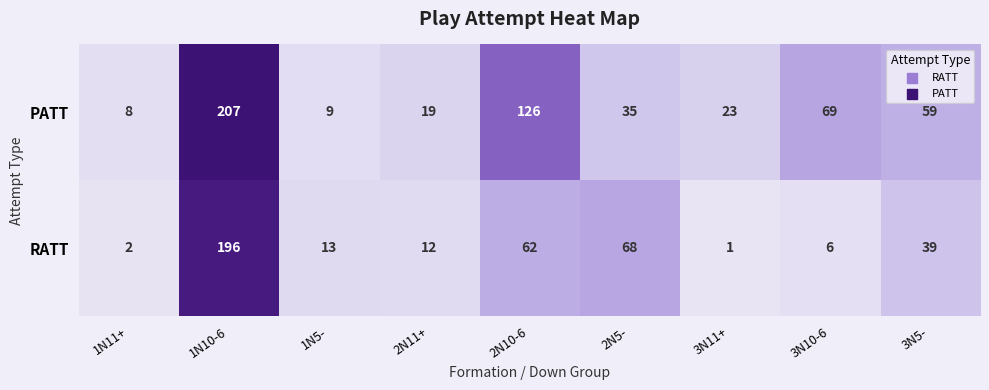

Between 2N5- and 3N11+, which series saw the biggest shift?

RATT